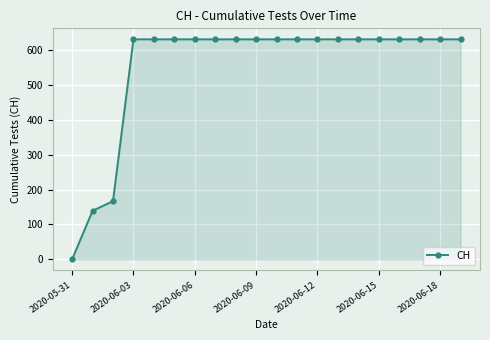

What is the sum of all values?

11033